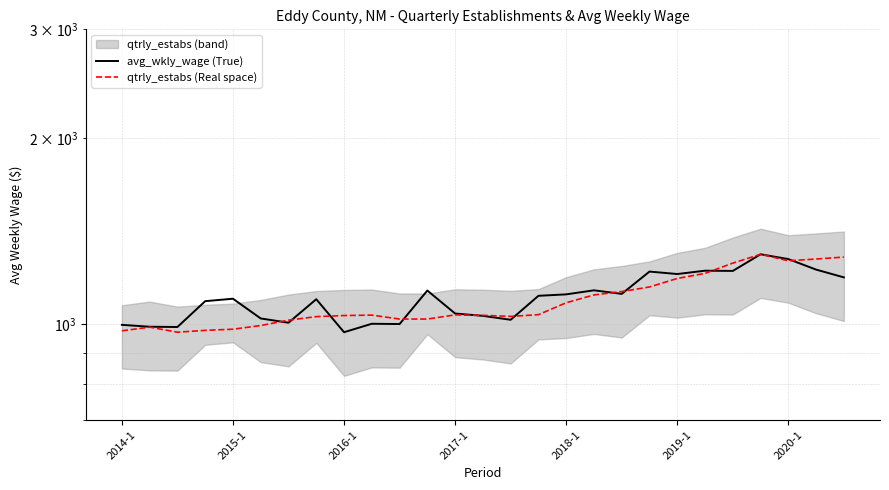

List the series in order of their peak value, lowest first.

avg_wkly_wage (True), qtrly_estabs (Real space)